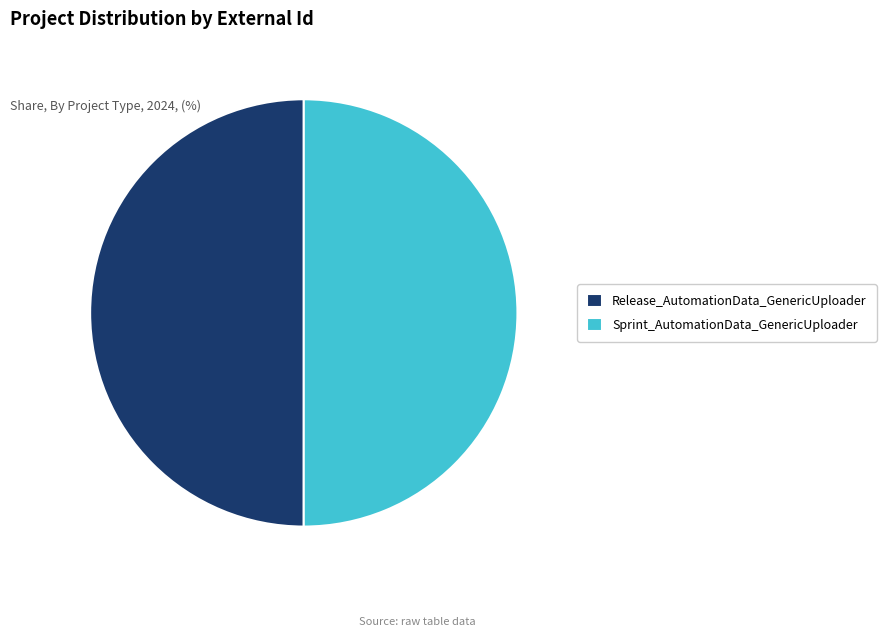

The Release_AutomationData_GenericUploader slice represents 60% of the pie. True or false?

False